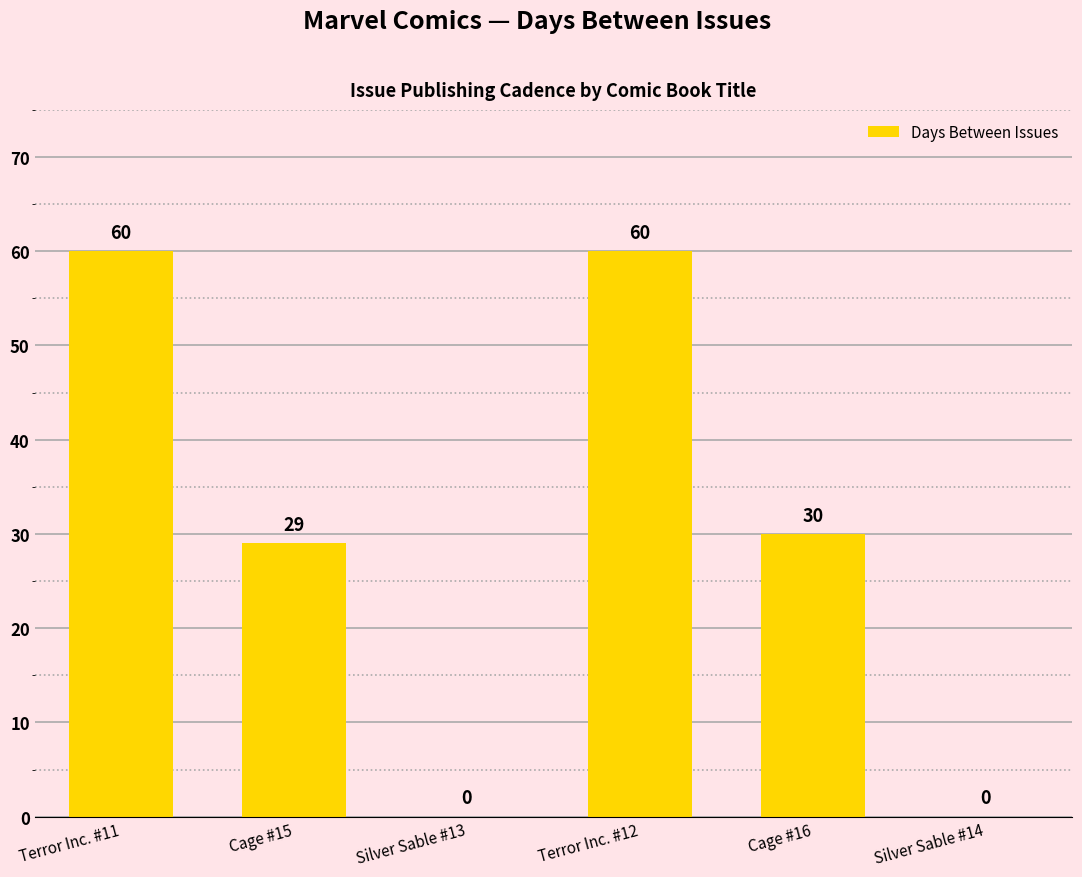

What is the average value?

30